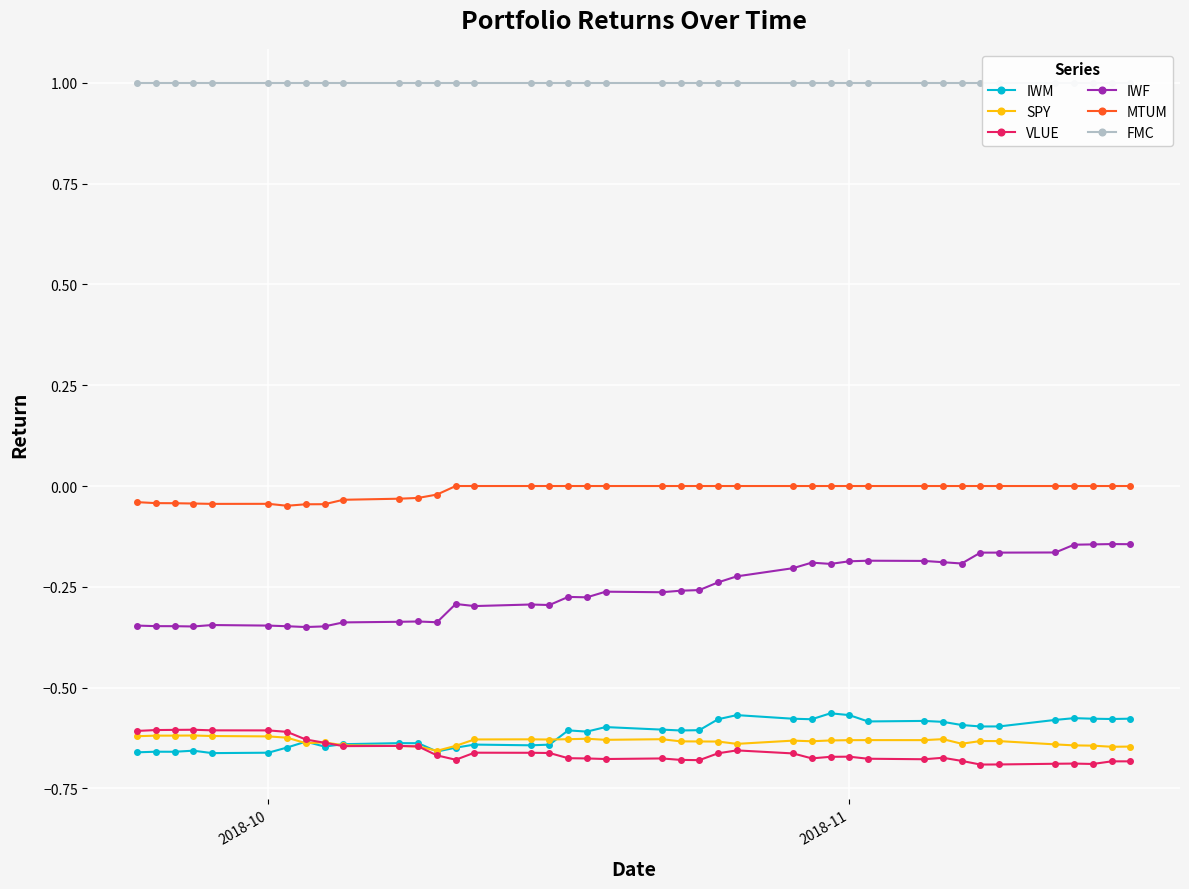

True or false: IWF and MTUM intersect in this chart.

False